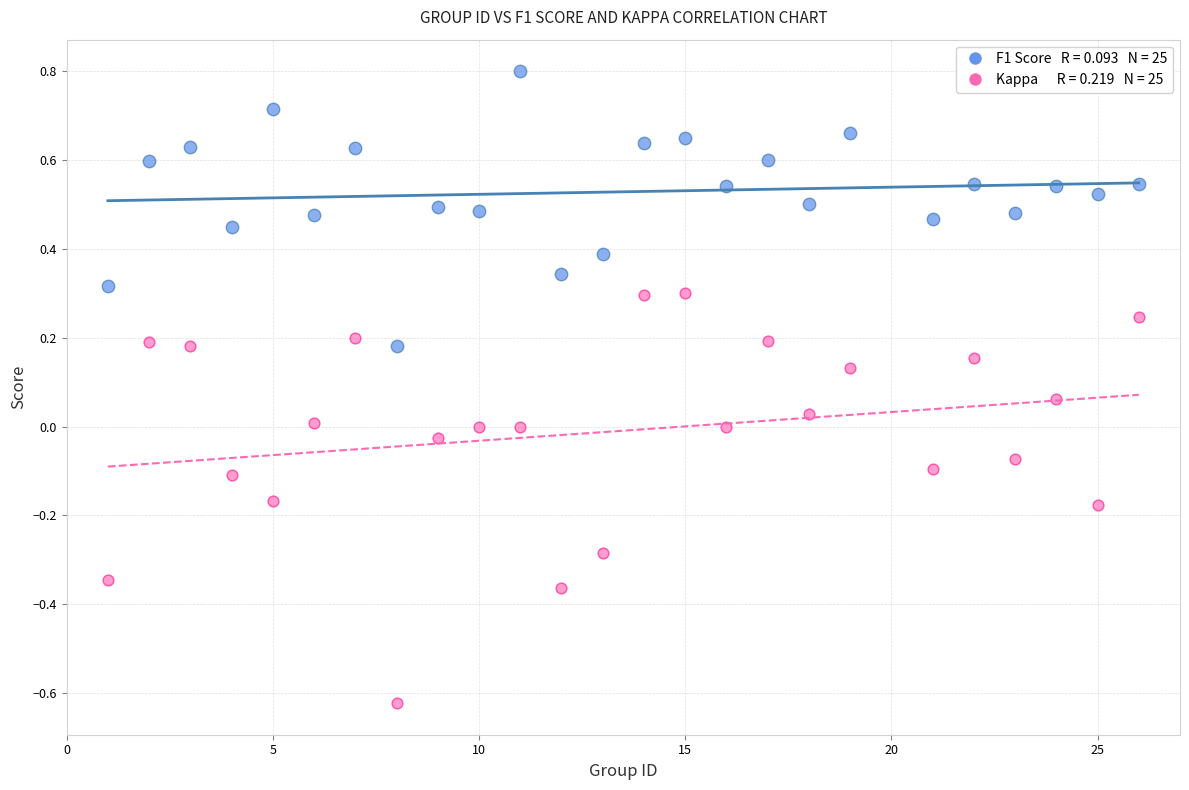

Across all data points, what is the range of Y values (max minus min)?

1.4